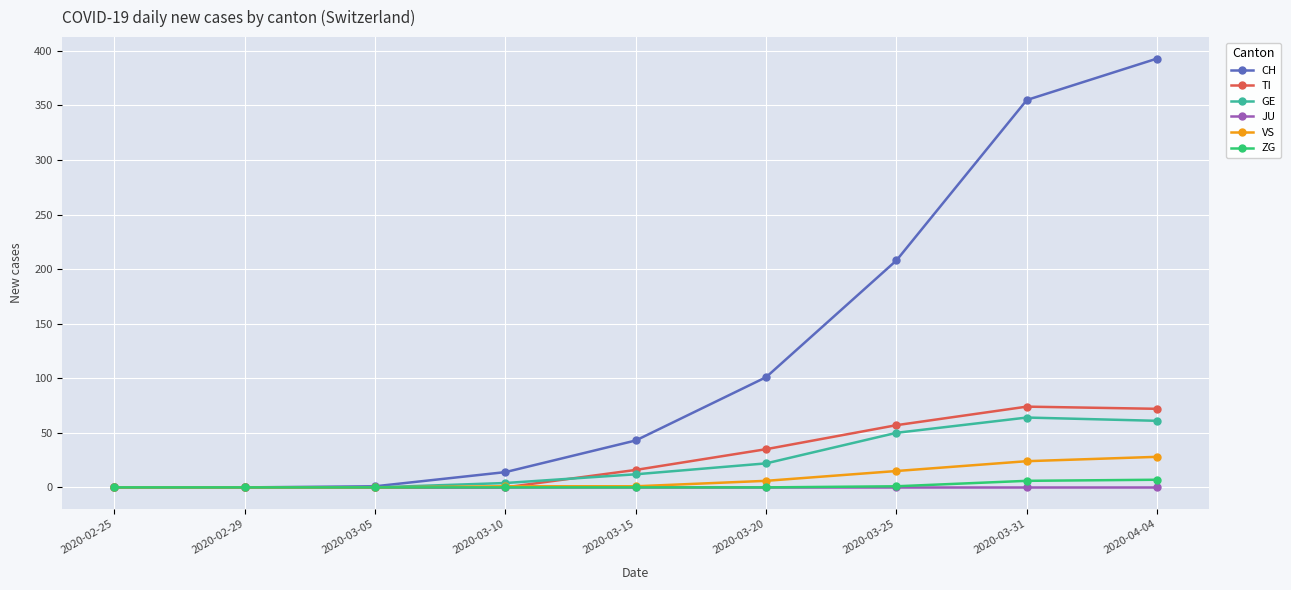

What is the spread (max minus min) of values at 2020-03-31?

355